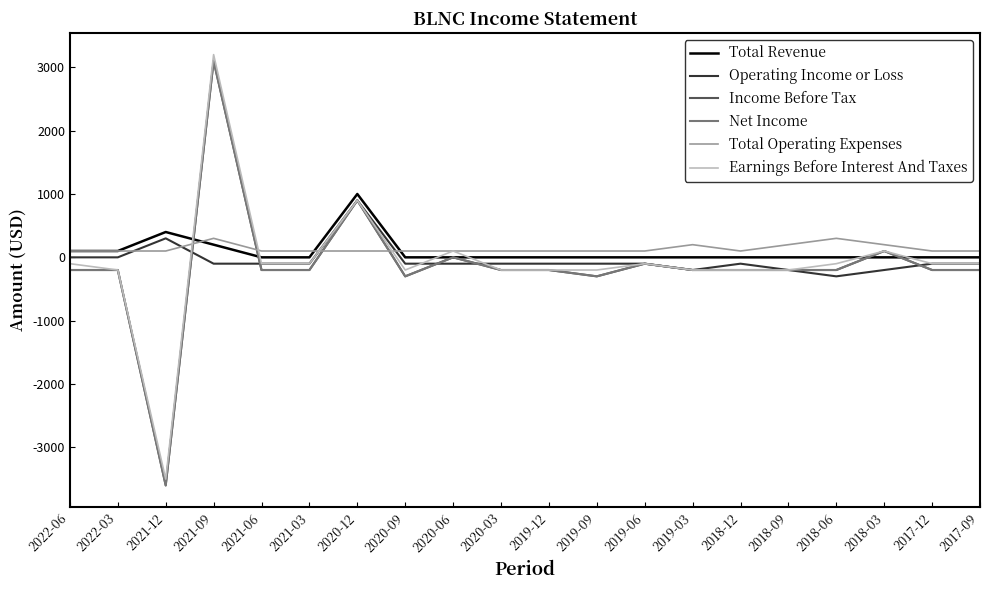

Count the Total Operating Expenses values in the range 100 to 200.

18